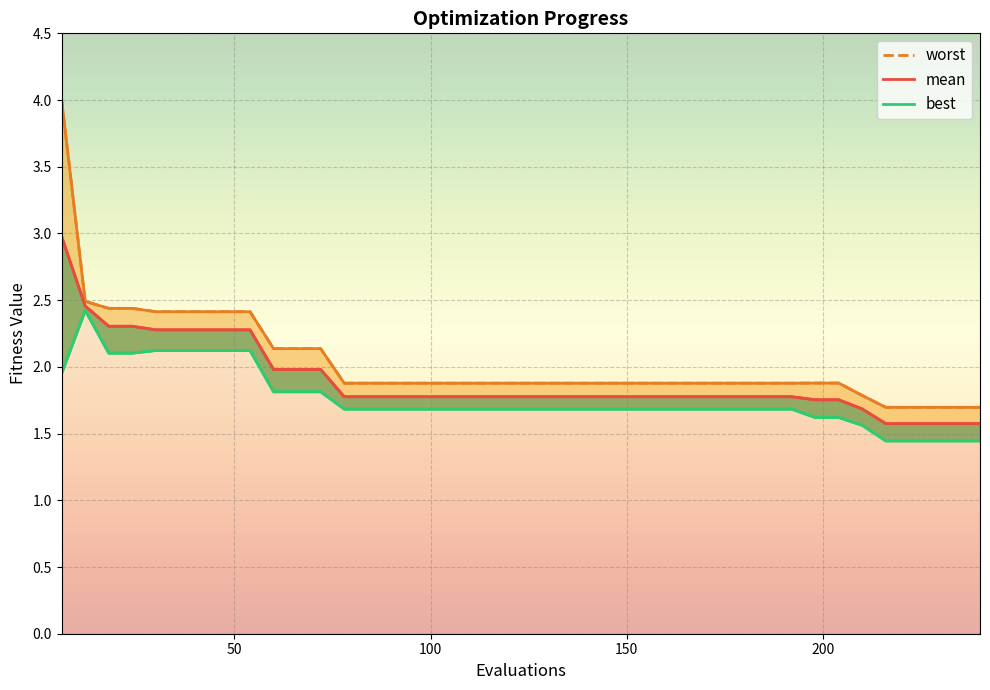

Which series has the largest range (max minus min)?

worst